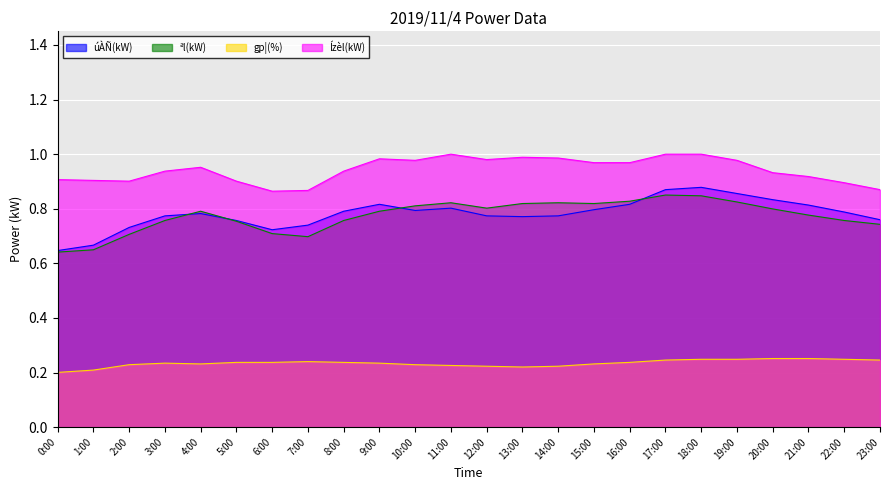

At how many categories does at least one series exceed 0?

24